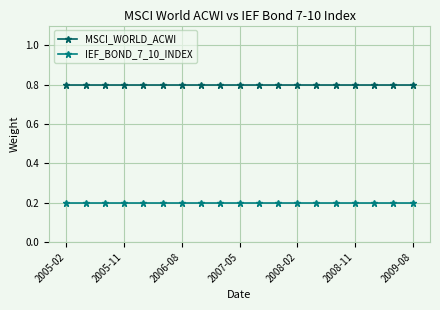

True or false: MSCI_WORLD_ACWI and IEF_BOND_7_10_INDEX intersect in this chart.

False